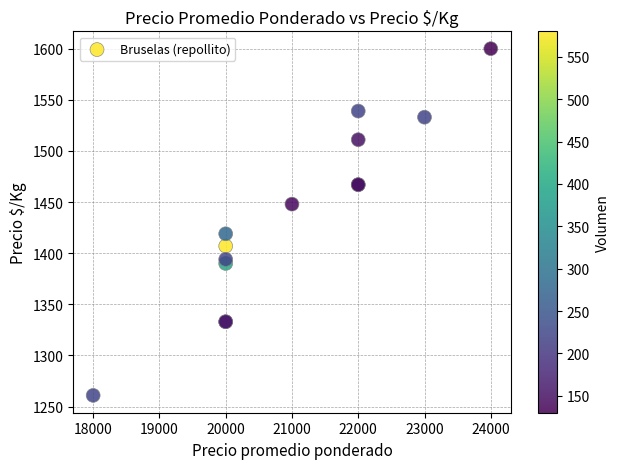

What Y value in the scatter plot is closest to 1430?

1419